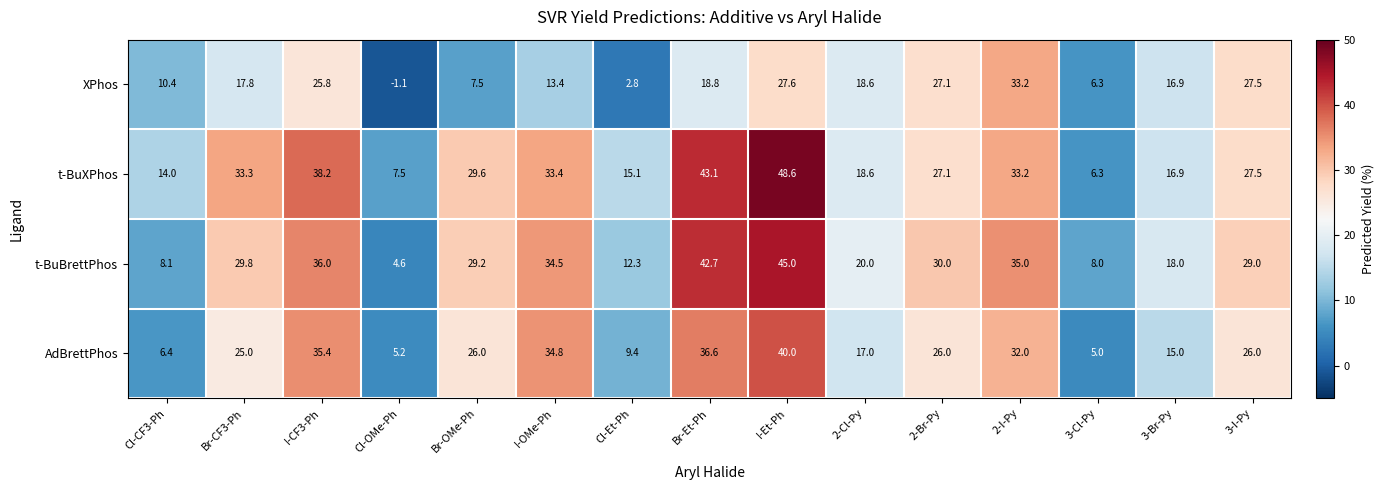

What is the difference between the maximum and second lowest values in the t-BuBrettPhos series?

37.0